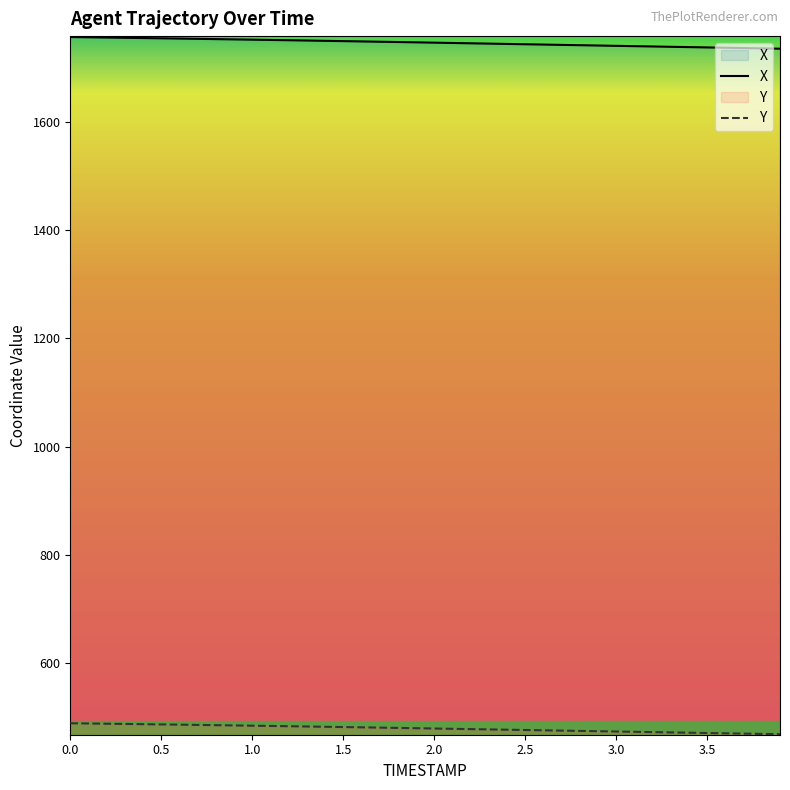

Rank the series at 3.3 from highest to lowest value.

X, Y